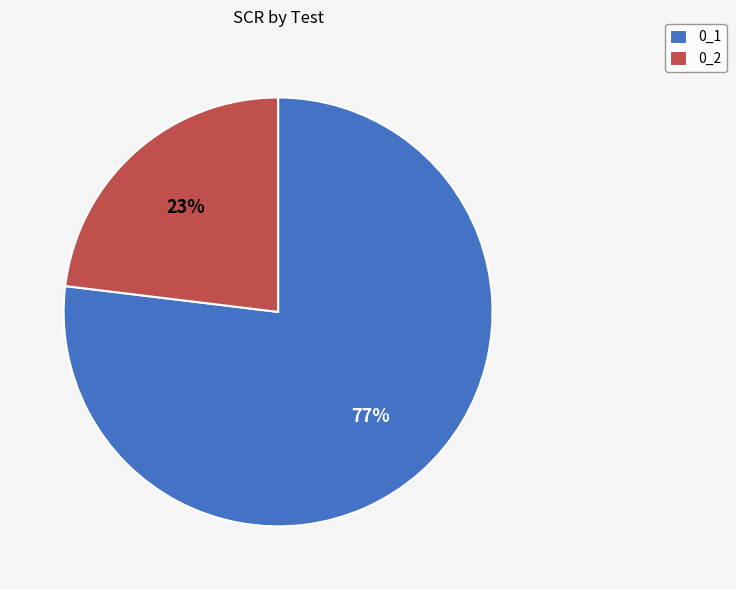

Does 0_2 represent more than half of the total?

No